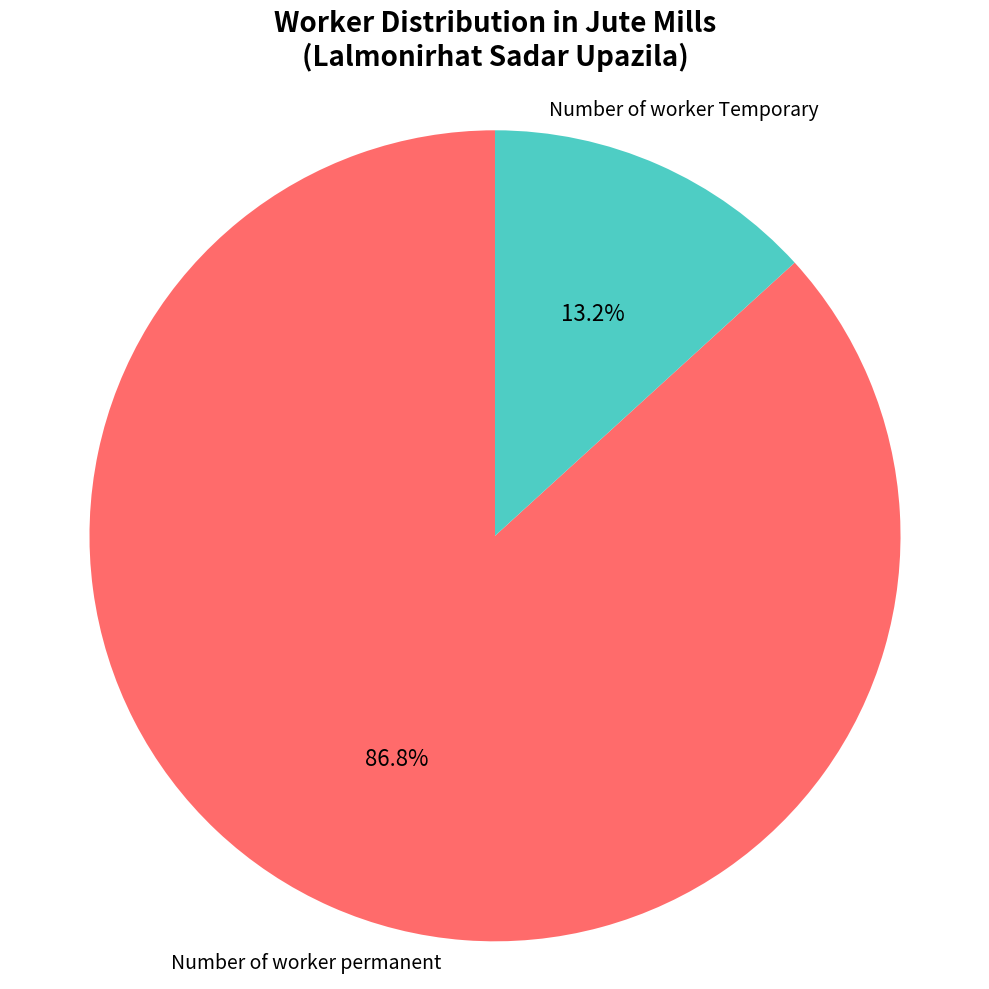

Is there a majority slice in this chart?

Yes